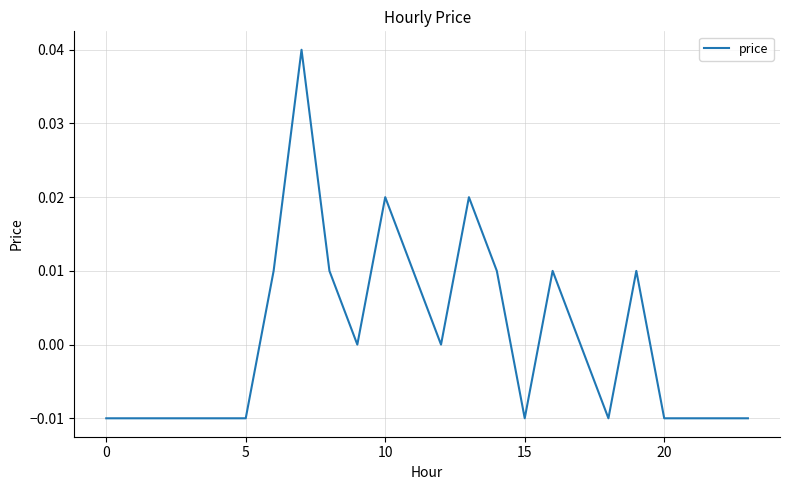

True or false: there are more than 0 points higher than both neighbors.

True